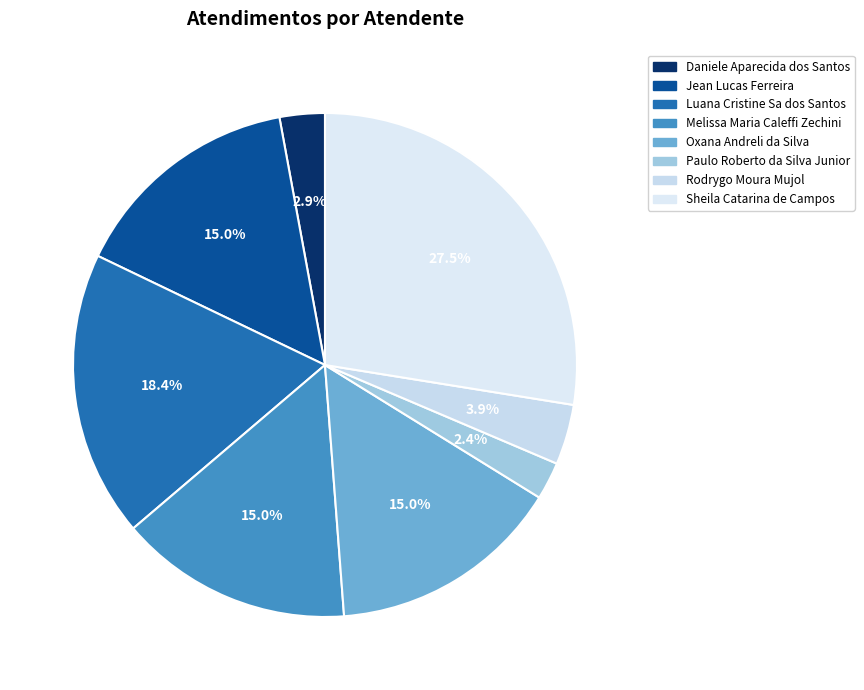

To the nearest percent, what is the difference between the Oxana Andreli da Silva and Paulo Roberto da Silva Junior slice percentages?

13%